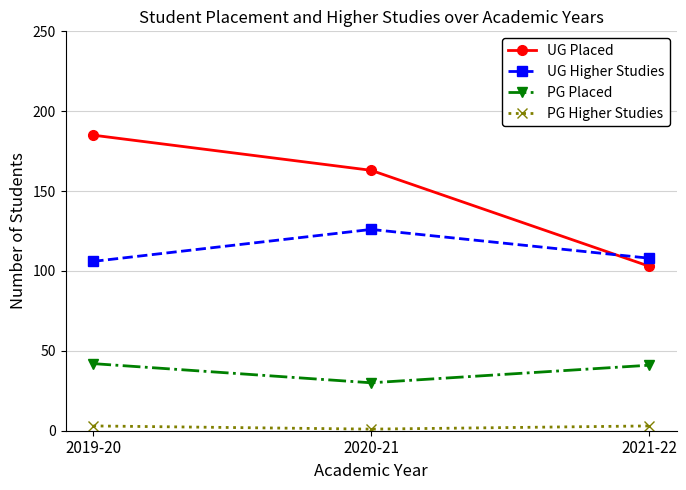

What are all the series names shown in the legend?

UG Placed, UG Higher Studies, PG Placed, PG Higher Studies